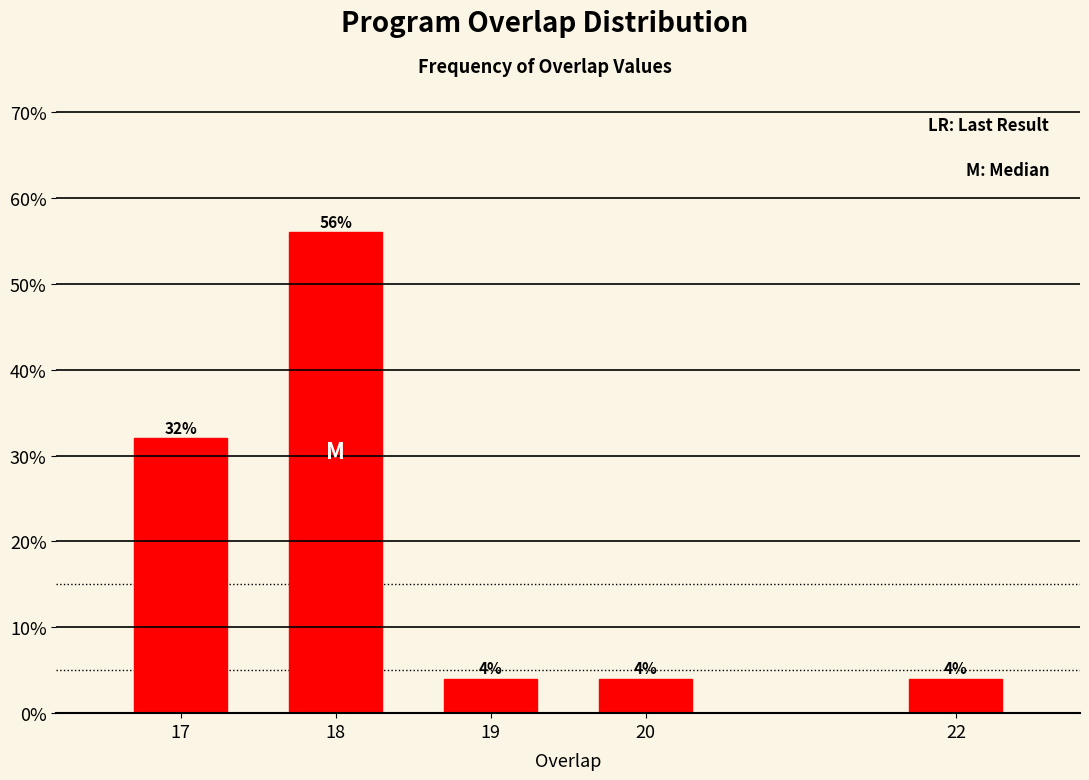

Reading right to left, transcribe all the data shown in this chart.

4.0	4.0	4.0	56.0	32.0